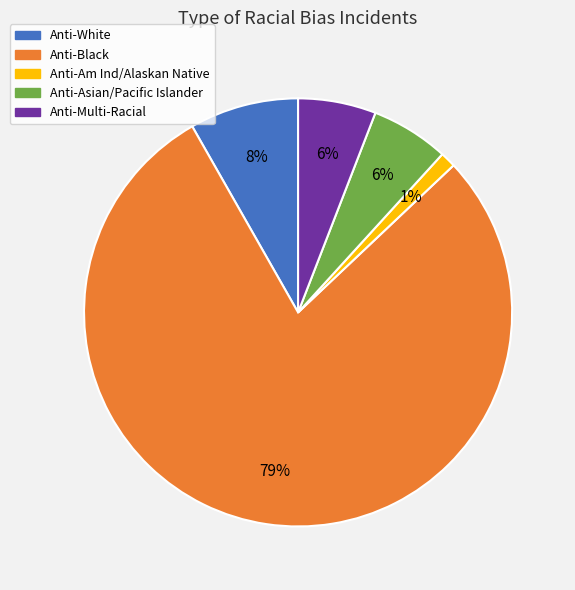

Do Anti-Black and Anti-White together represent more than half of the pie?

Yes